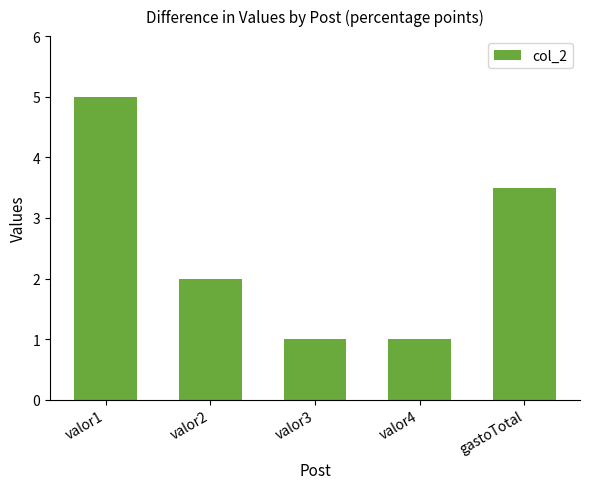

What position from the left is valor4?

4